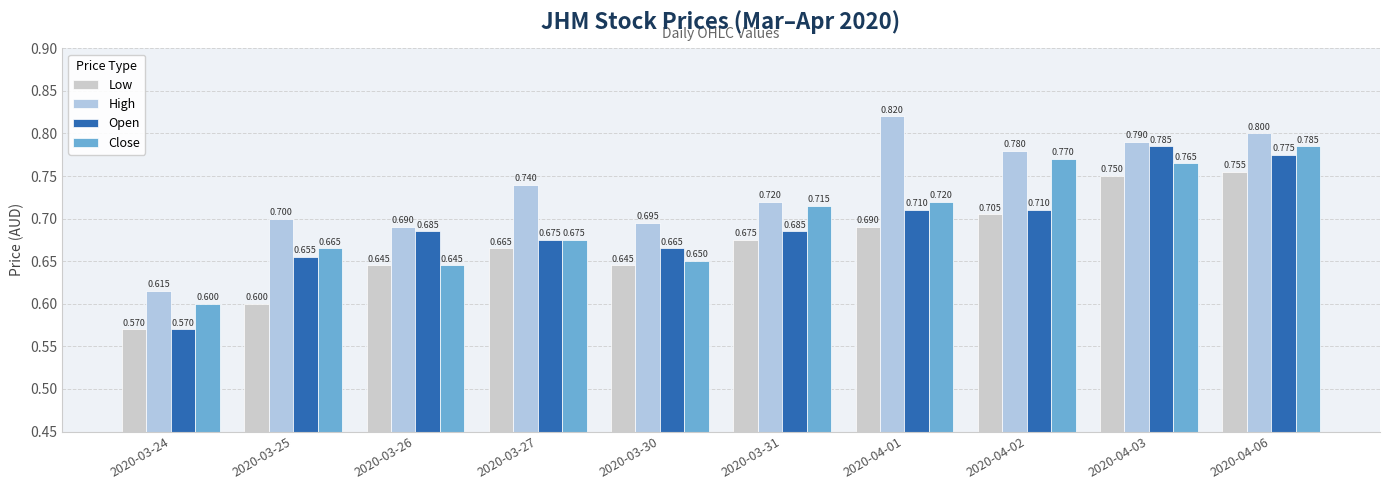

True or false: Low has a value of 0.6 at 2020-03-24.

True